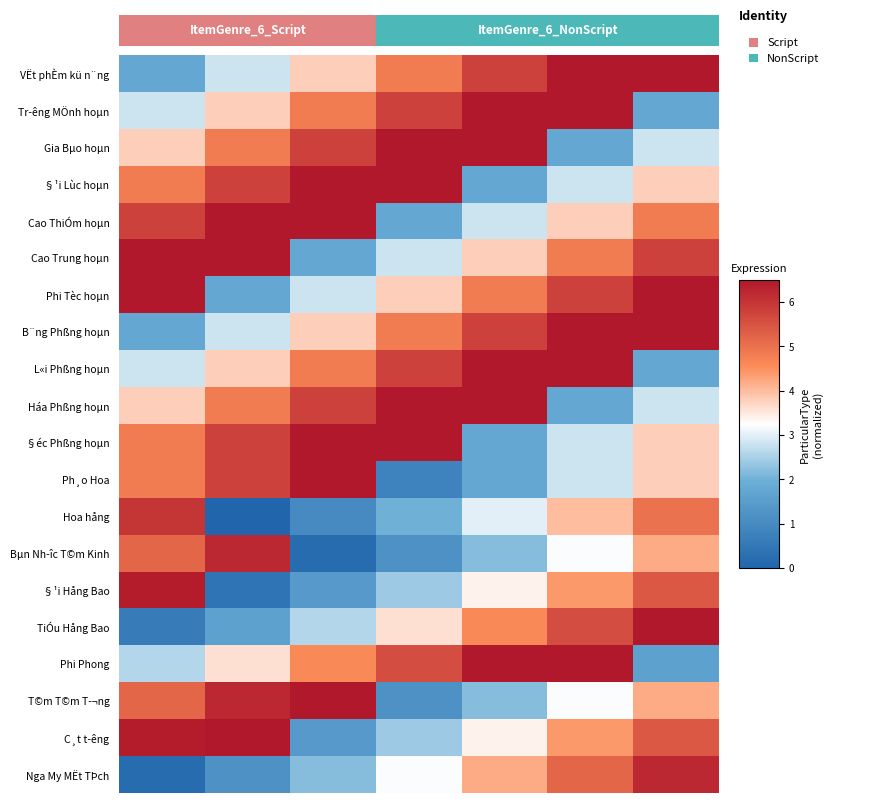

Which series has the largest range (max minus min)?

Hoa hång